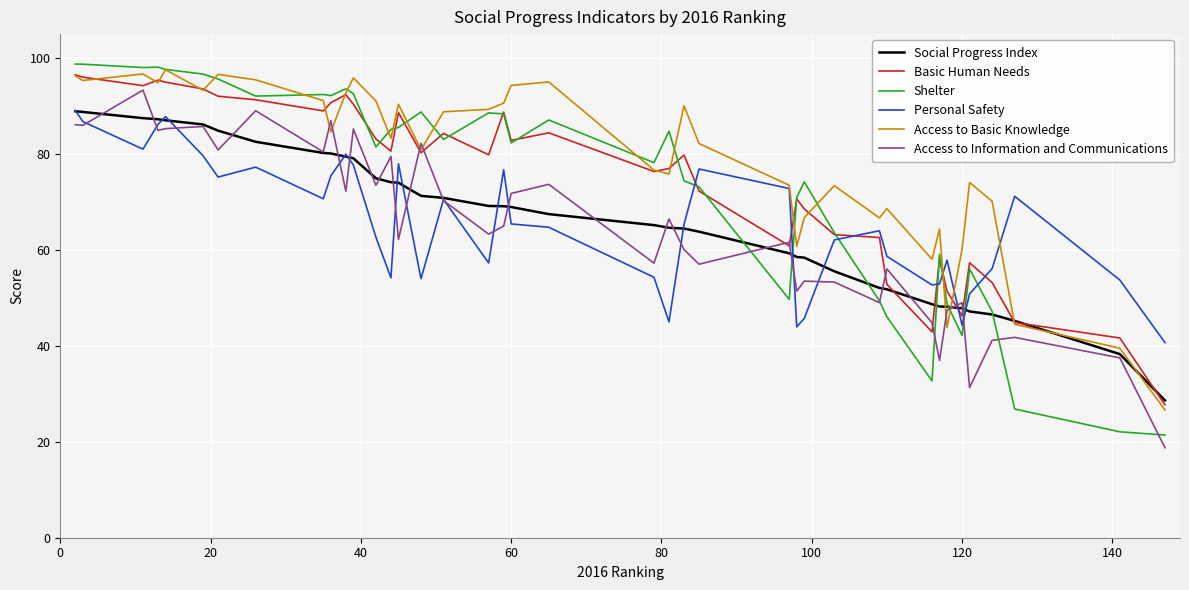

What is the highest value of the Social Progress Index series?

88.9